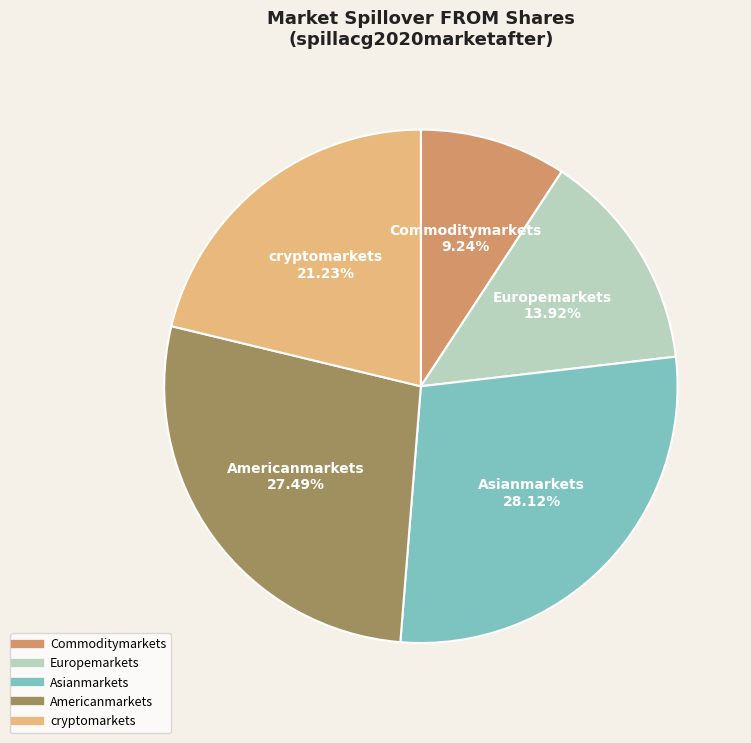

To the nearest percent, what portion does Asianmarkets represent?

28%